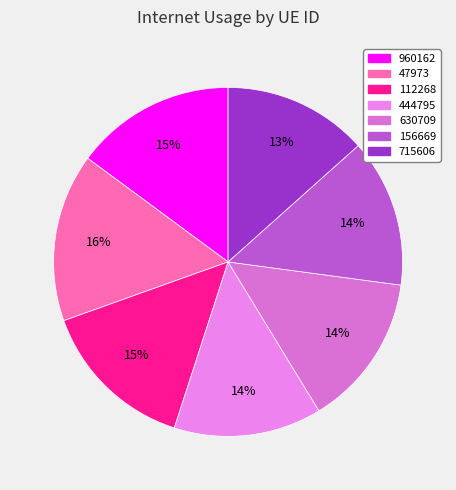

To the nearest percent, what is the combined percentage of 630709 and 444795?

28%